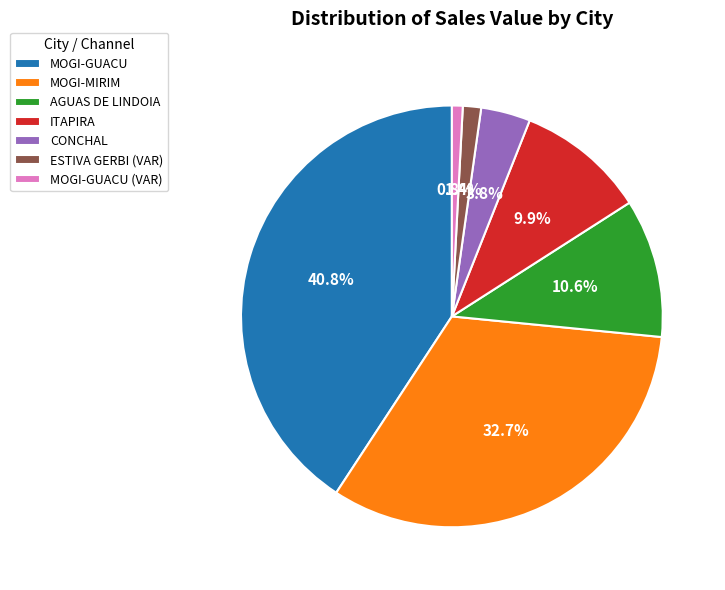

Which slice is the smallest?

MOGI-GUACU (VAR)